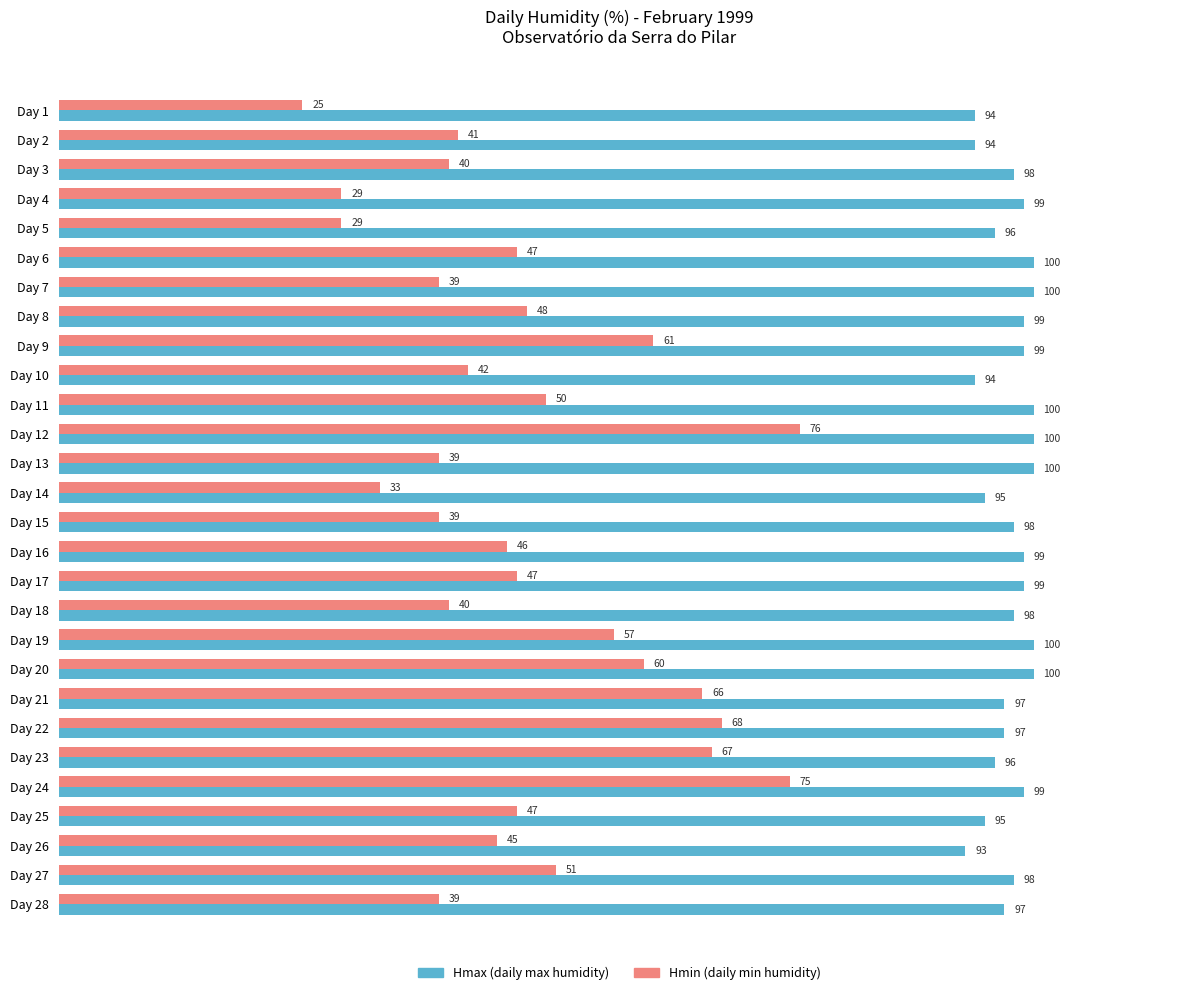

Rank the series by their maximum value, from highest to lowest.

Hmax (daily max humidity), Hmin (daily min humidity)